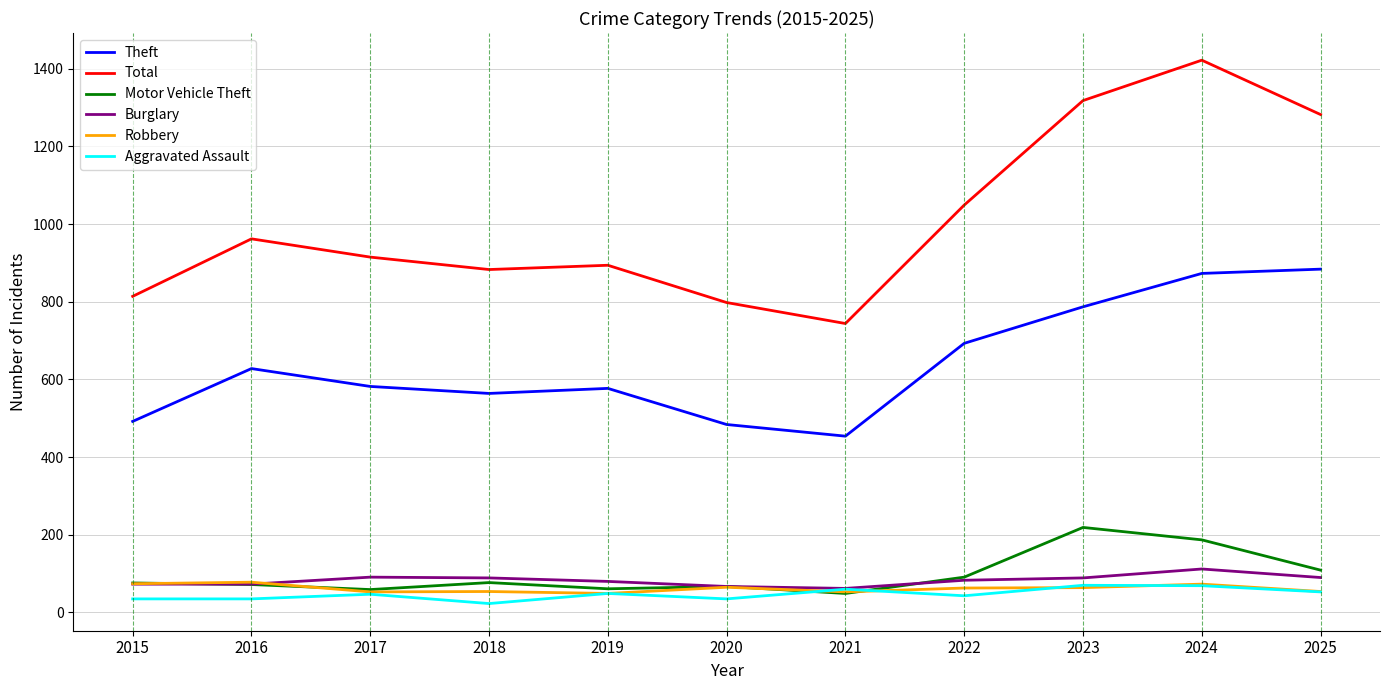

Is the value of Theft at 2023 greater than the value of Total at 2017?

No